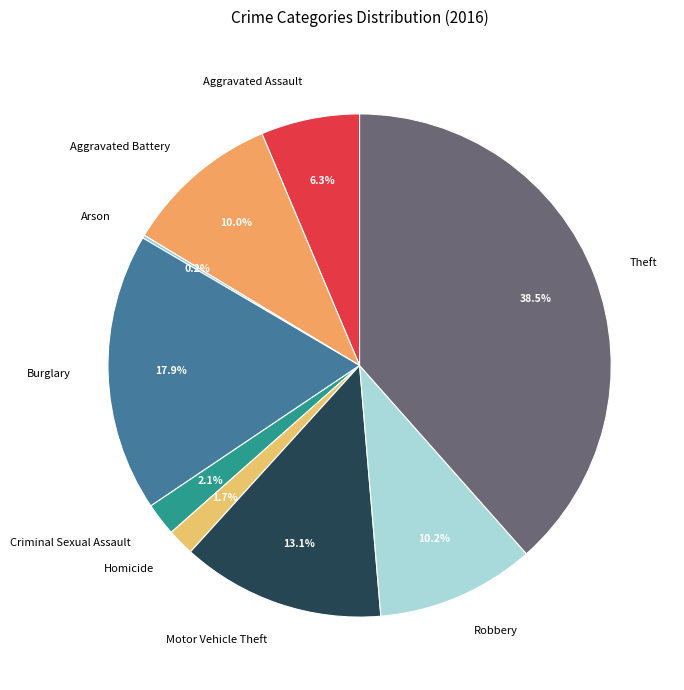

Does Burglary account for over 50% of the chart?

No